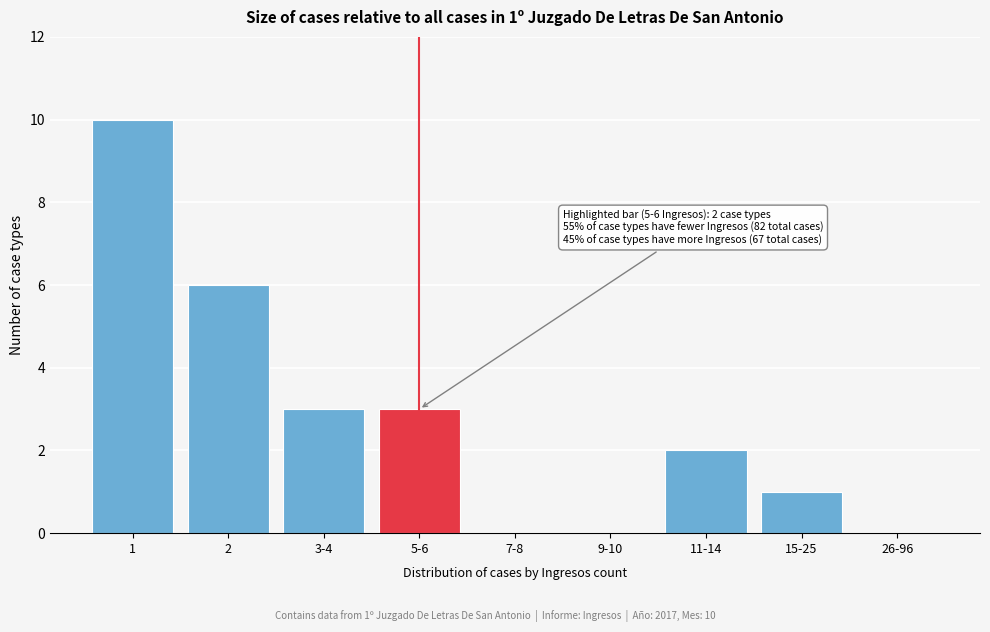

Reading left to right, list all the values displayed in this chart.

1=10	2=6	3-4=3	5-6=3	7-8=0	9-10=0	11-14=2	15-25=1	26-96=0